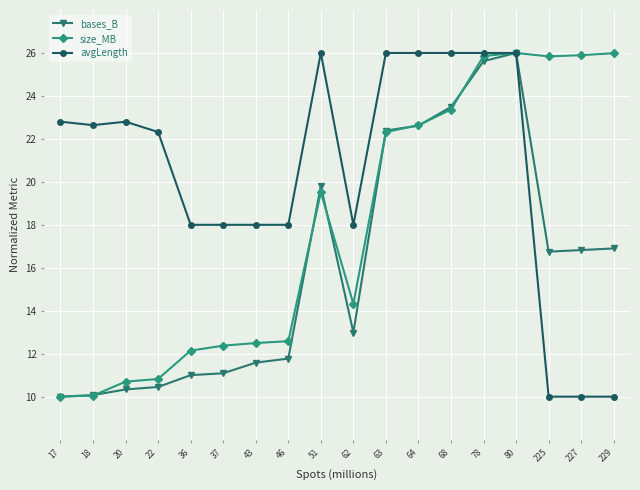

Which series has the largest total across all categories?

avgLength